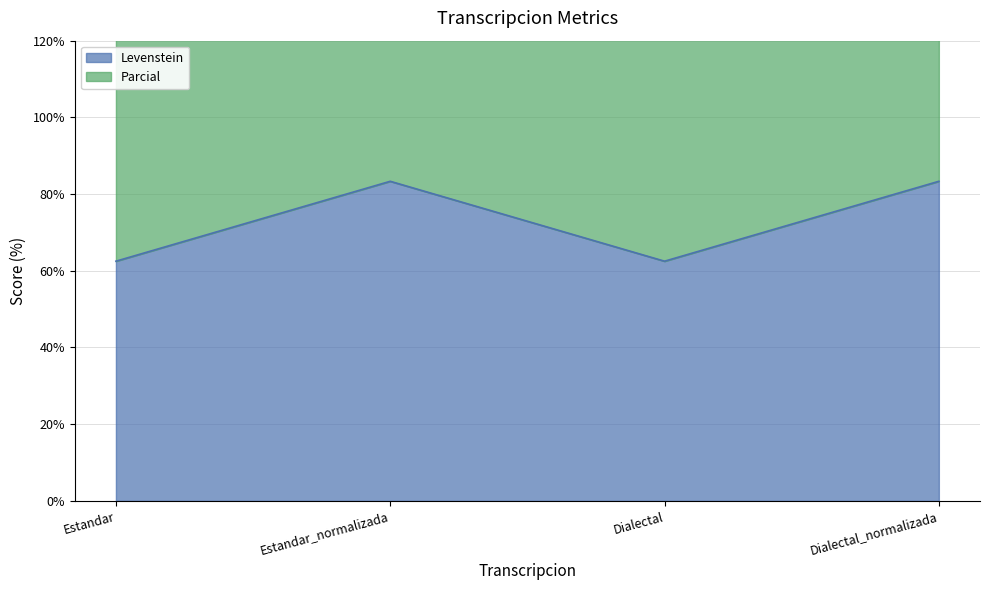

The value of Parcial at Estandar_normalizada is 170.0. True or false?

True